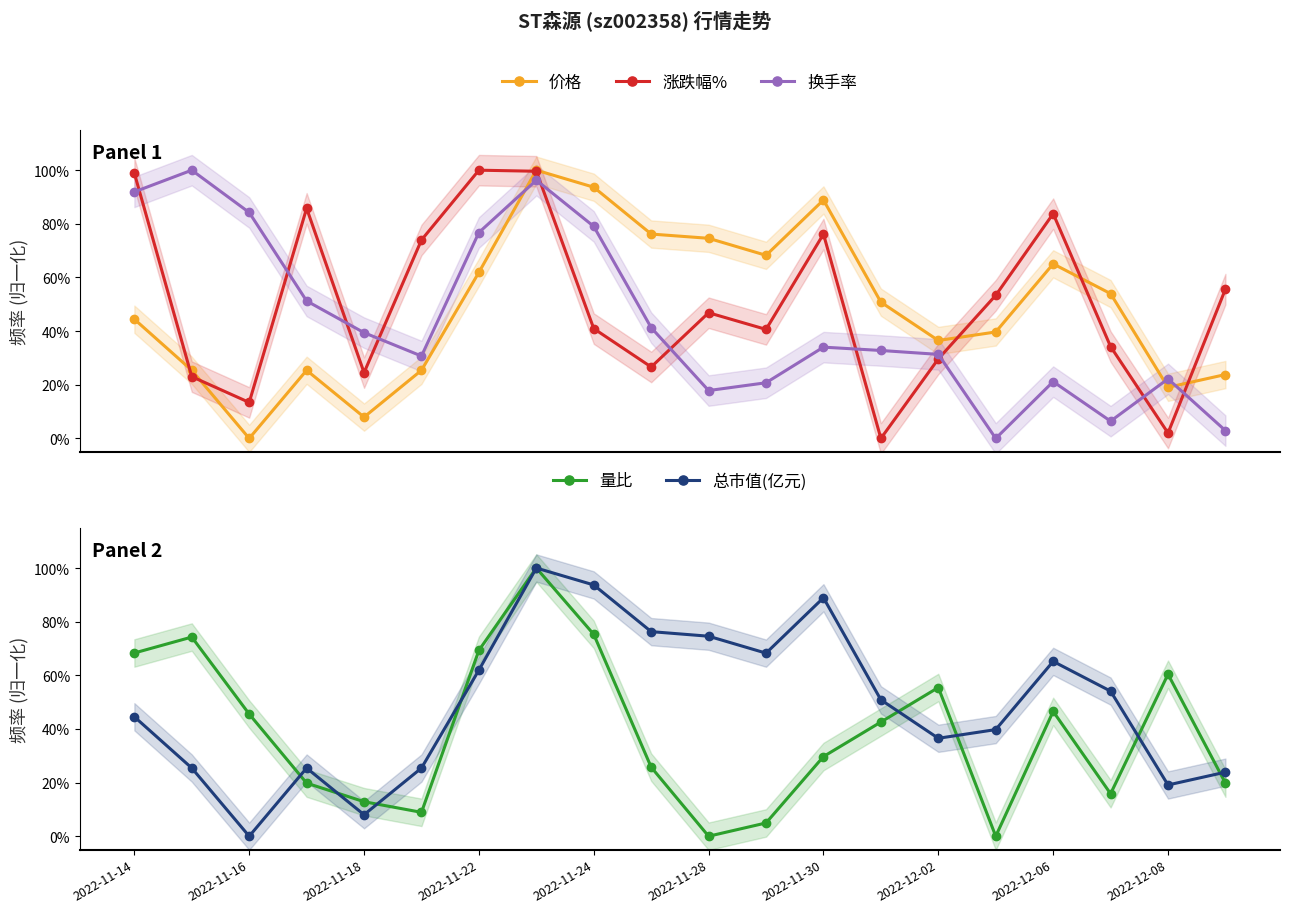

What is the maximum value for 涨跌幅%?

100.0